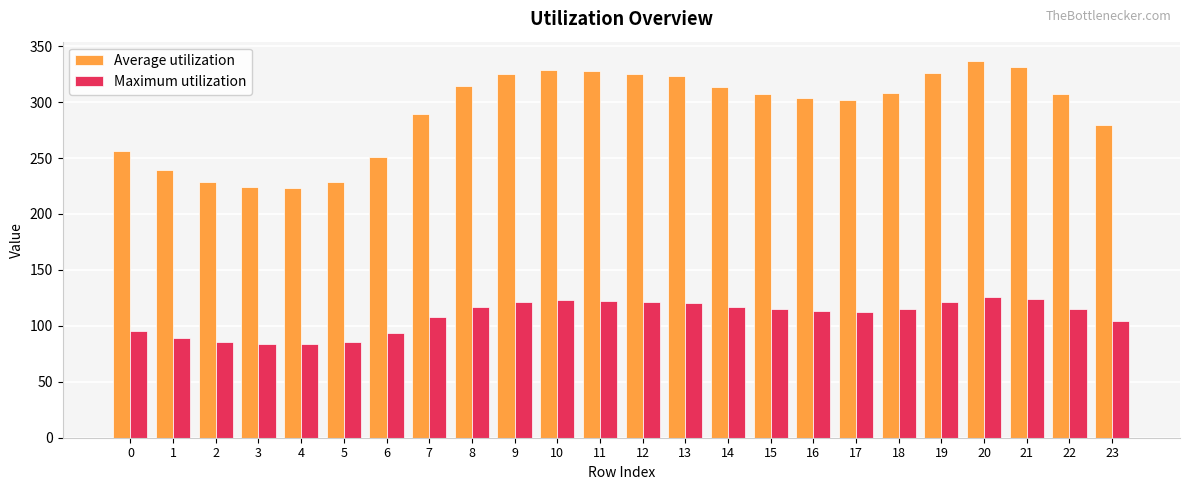

What is the greatest value displayed?

337.2